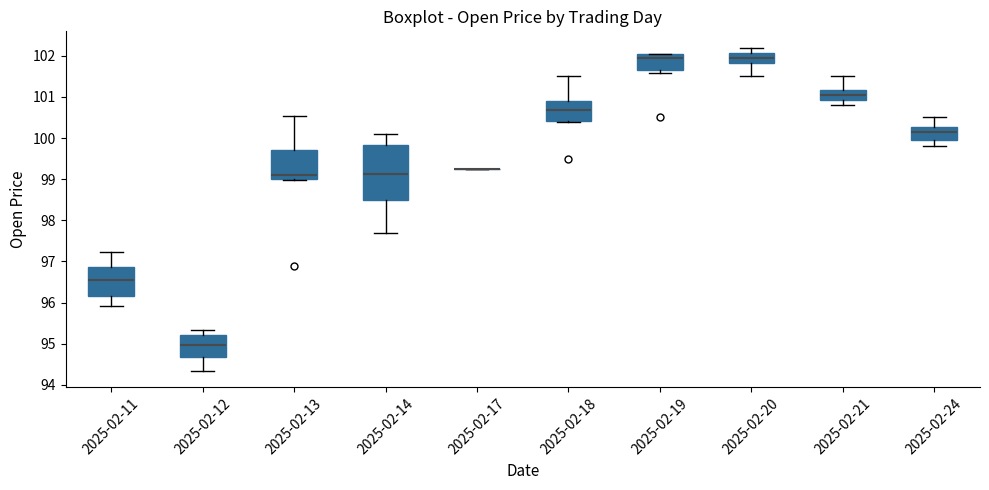

Reading left to right, transcribe this box plot: for each box, give where its median line is, the range the box spans, and where its two whiskers end, as read against the y-axis. The values are not printed on the chart, so give them approximately, as read against the axis.

2025-02-11: median 96.6, box 96.2 to 96.9, whiskers 95.9 to 97.2
2025-02-12: median 95.0, box 94.7 to 95.2, whiskers 94.3 to 95.3
2025-02-13: median 99.1, box 99.0 to 99.7, whiskers 99.0 to 100.5
2025-02-14: median 99.1, box 98.5 to 99.8, whiskers 97.7 to 100.1
2025-02-17: box collapsed to a line at 99.3, whiskers 99.3 to 99.3
2025-02-18: median 100.7, box 100.4 to 100.9, whiskers 100.4 to 101.5
2025-02-19: median 101.9, box 101.7 to 102.0, whiskers 101.6 to 102.0
2025-02-20: median 102.0, box 101.8 to 102.1, whiskers 101.5 to 102.2
2025-02-21: median 101.1, box 100.9 to 101.2, whiskers 100.8 to 101.5
2025-02-24: median 100.2, box 100.0 to 100.3, whiskers 99.8 to 100.5